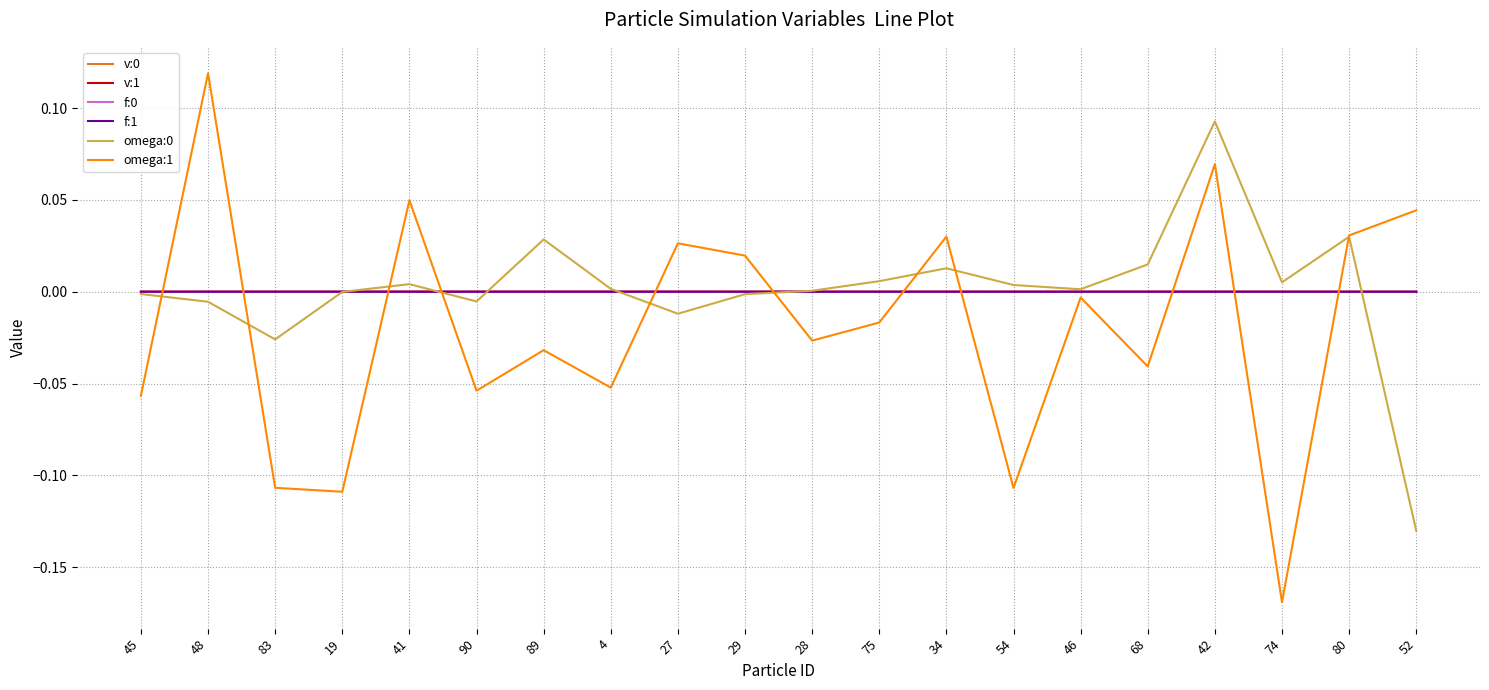

True or false: f:1 has a value of 0.0 at 42.

True